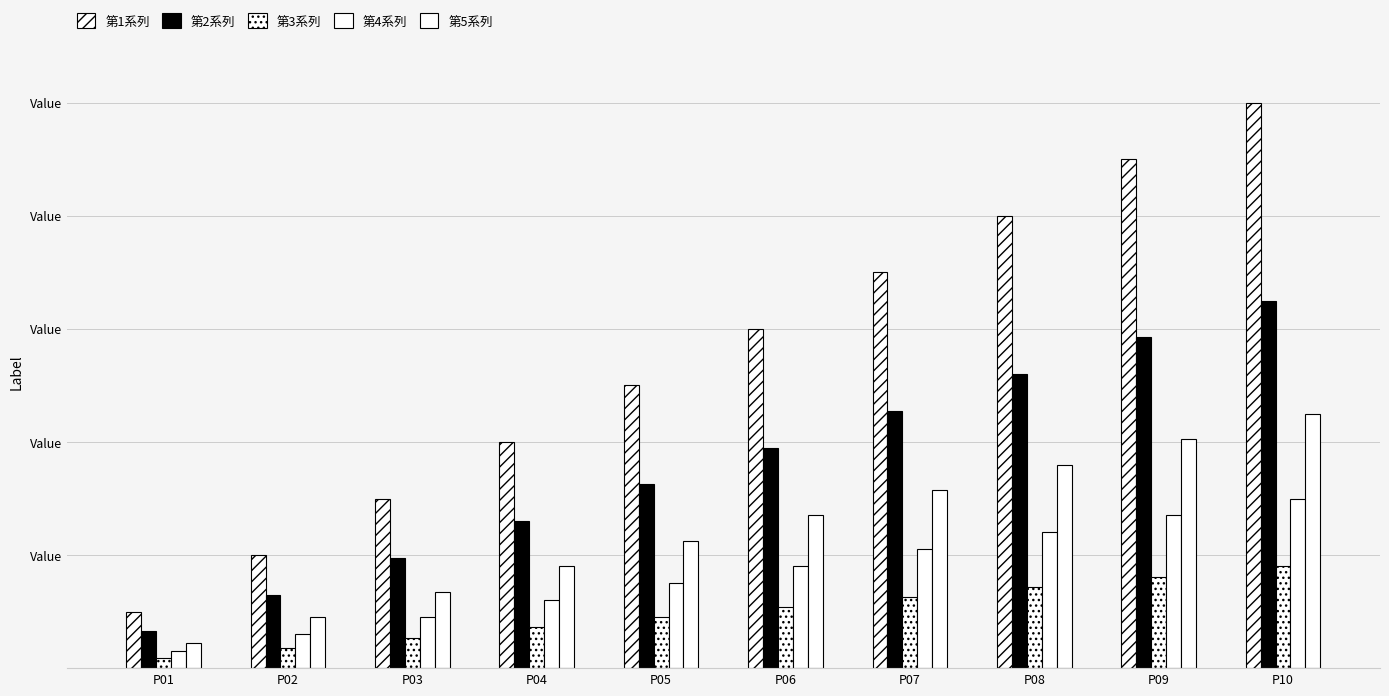

Are the bars horizontal?

No